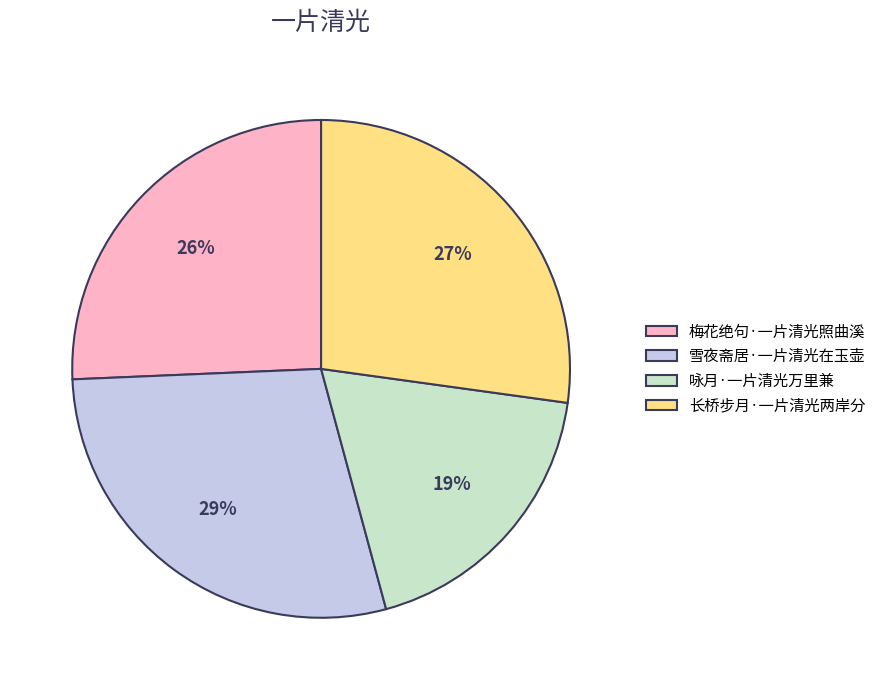

The 长桥步月·一片清光两岸分 slice represents 27% of the pie. True or false?

True